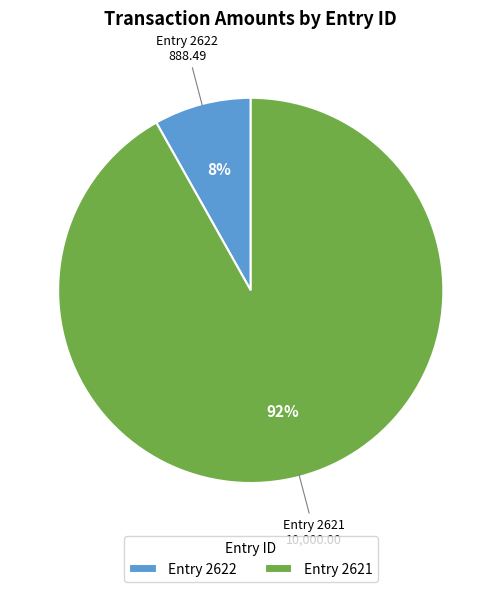

Is the sum of Entry 2621 and Entry 2622 greater than half?

Yes